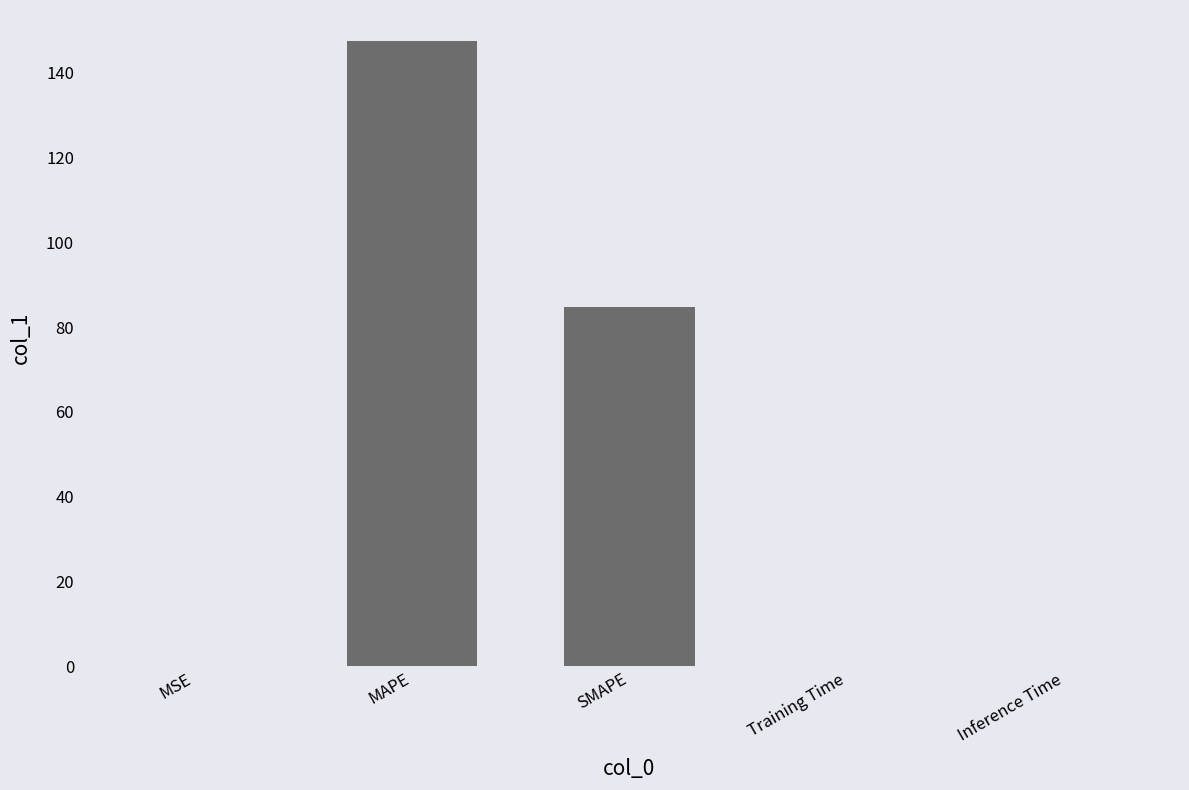

The value at MAPE is 147.4. True or false?

True